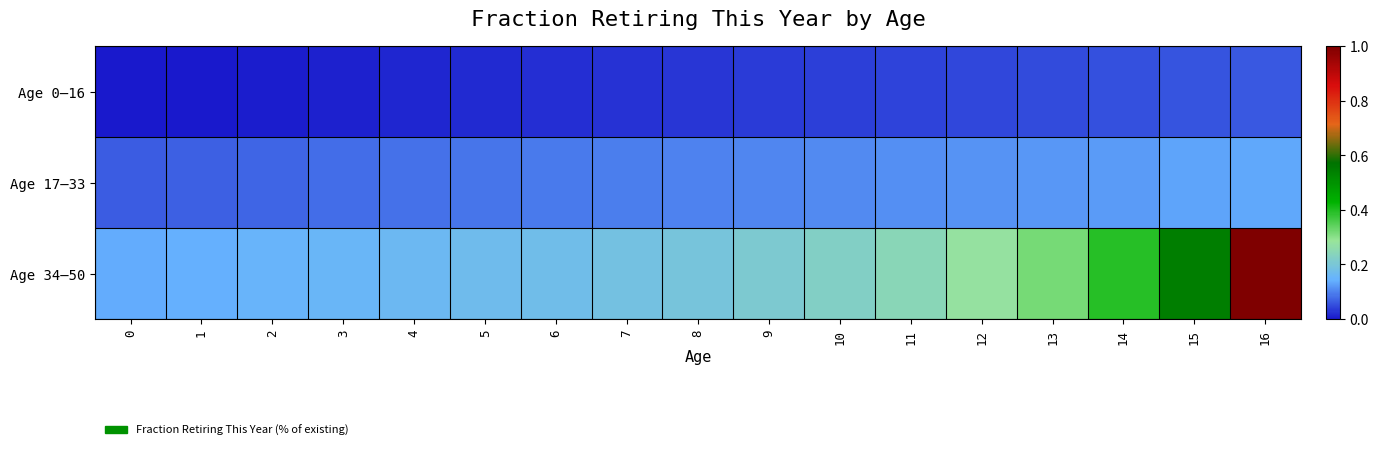

Which series has the largest range (max minus min)?

Age 34–50